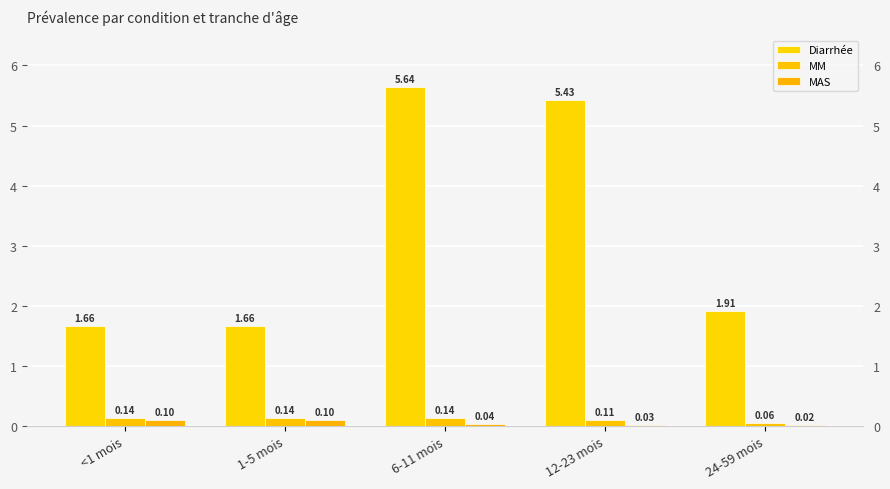

What is the sum of all MAS values?

0.3